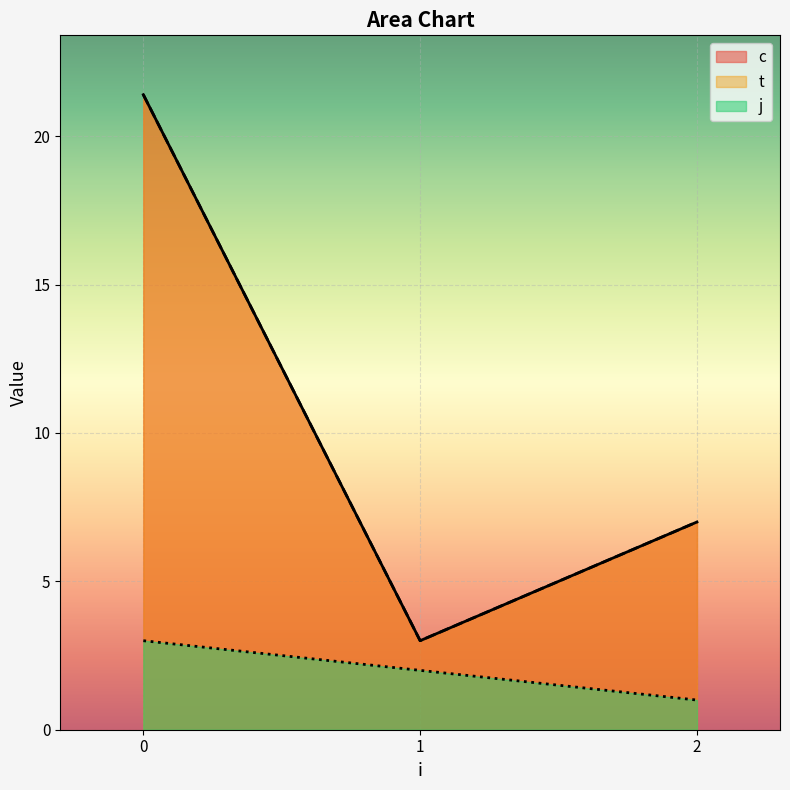

The value of j at 0 is 0.4. True or false?

False